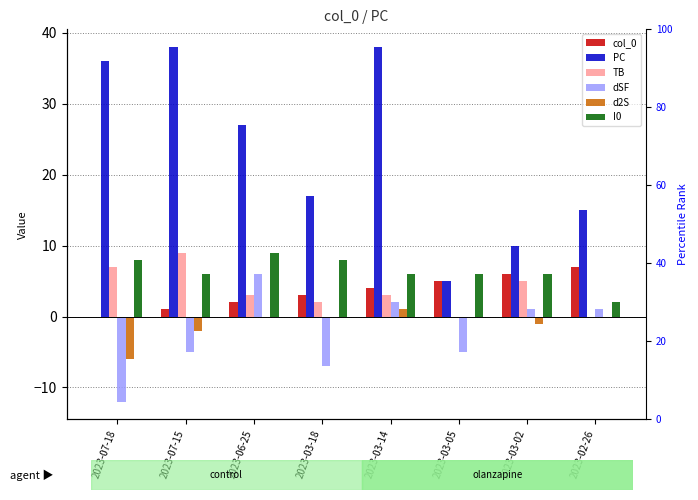

Is it true that dSF equals -3 at 2023-03-18?

False